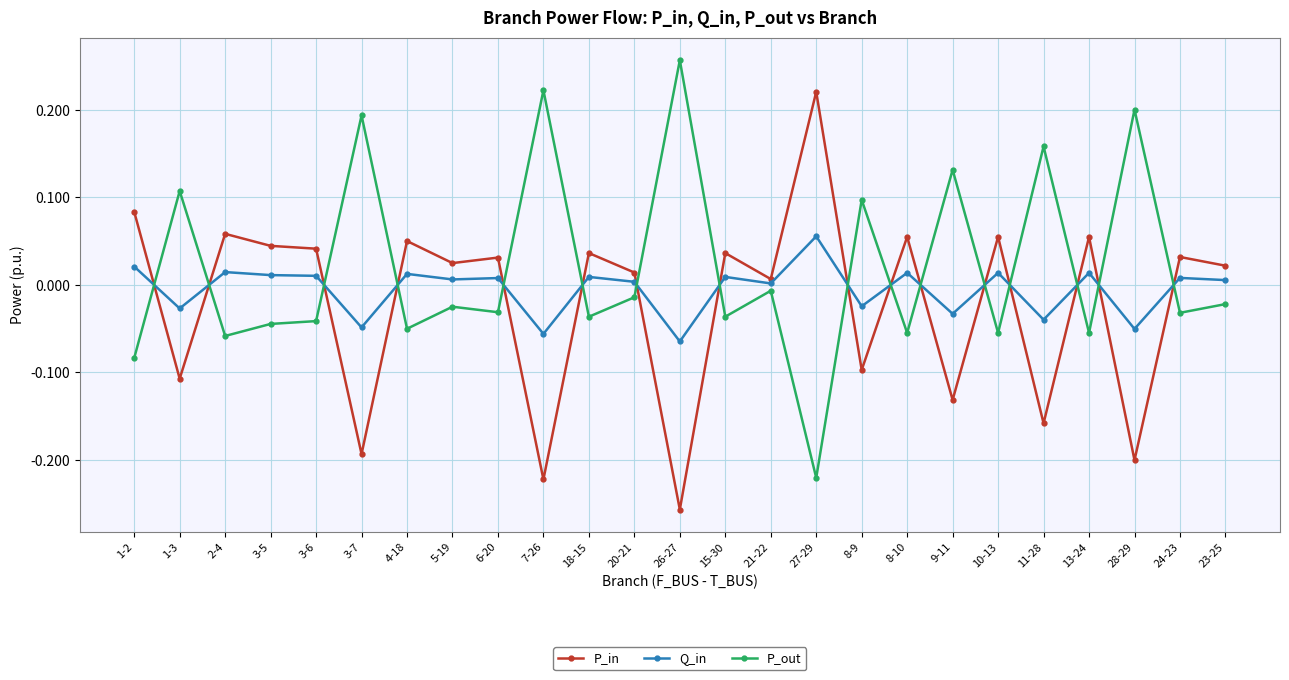

At which category is the sum across all series the highest?

27-29